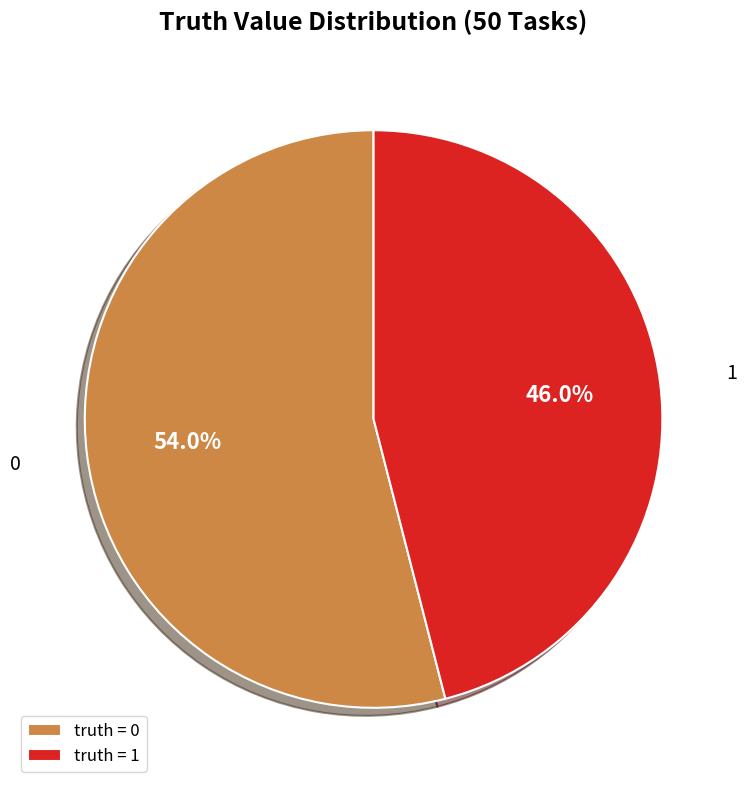

True or false: 1 accounts for 46% of the total.

True